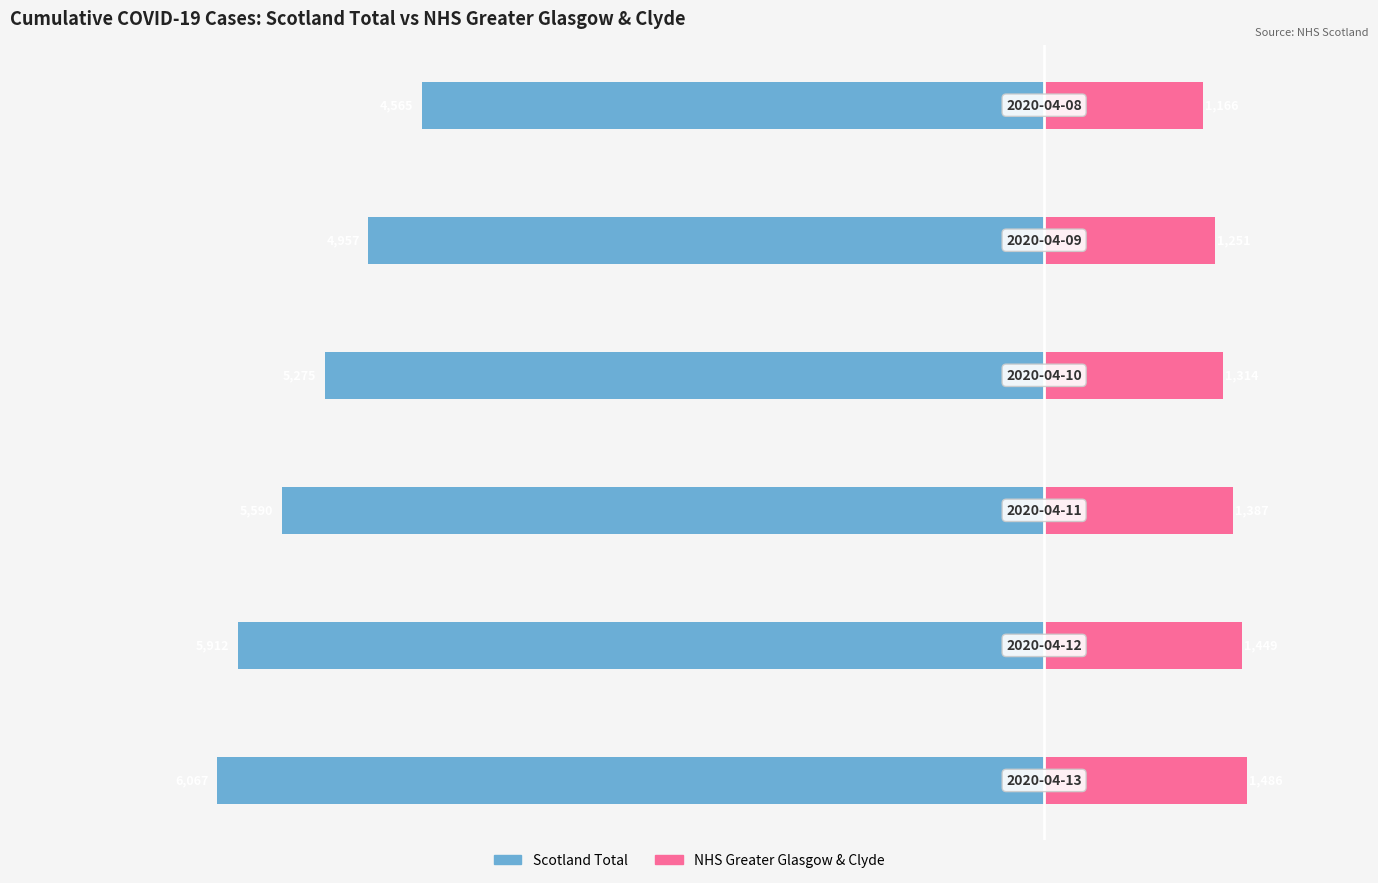

Is the value of NHS Greater Glasgow & Clyde at −2000 greater than the value of Scotland Total at 0?

Yes